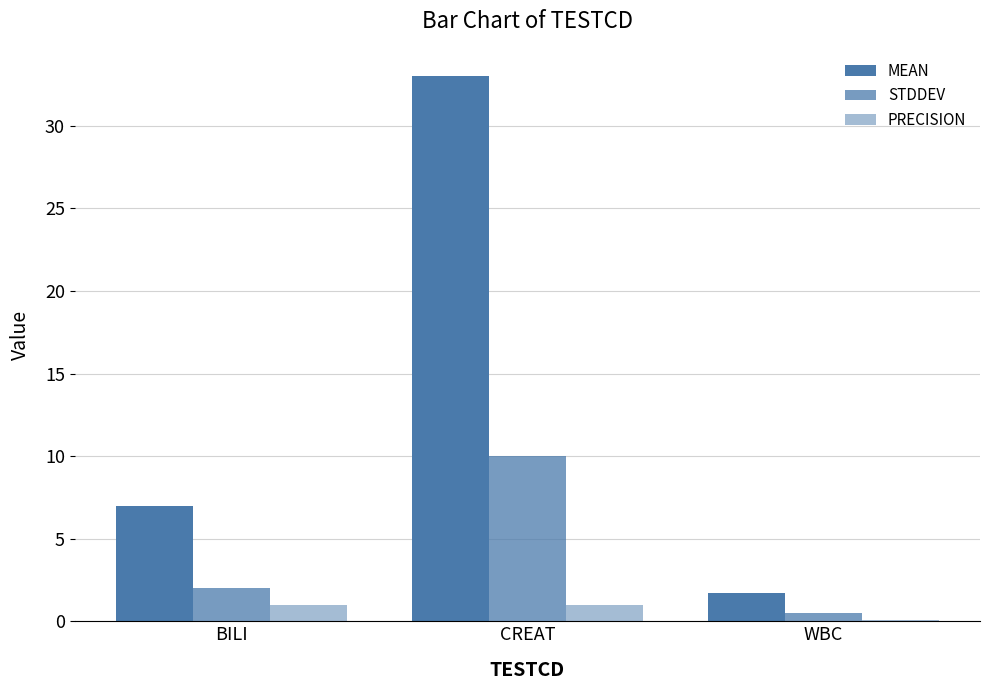

Which category has the highest value in the STDDEV series?

CREAT